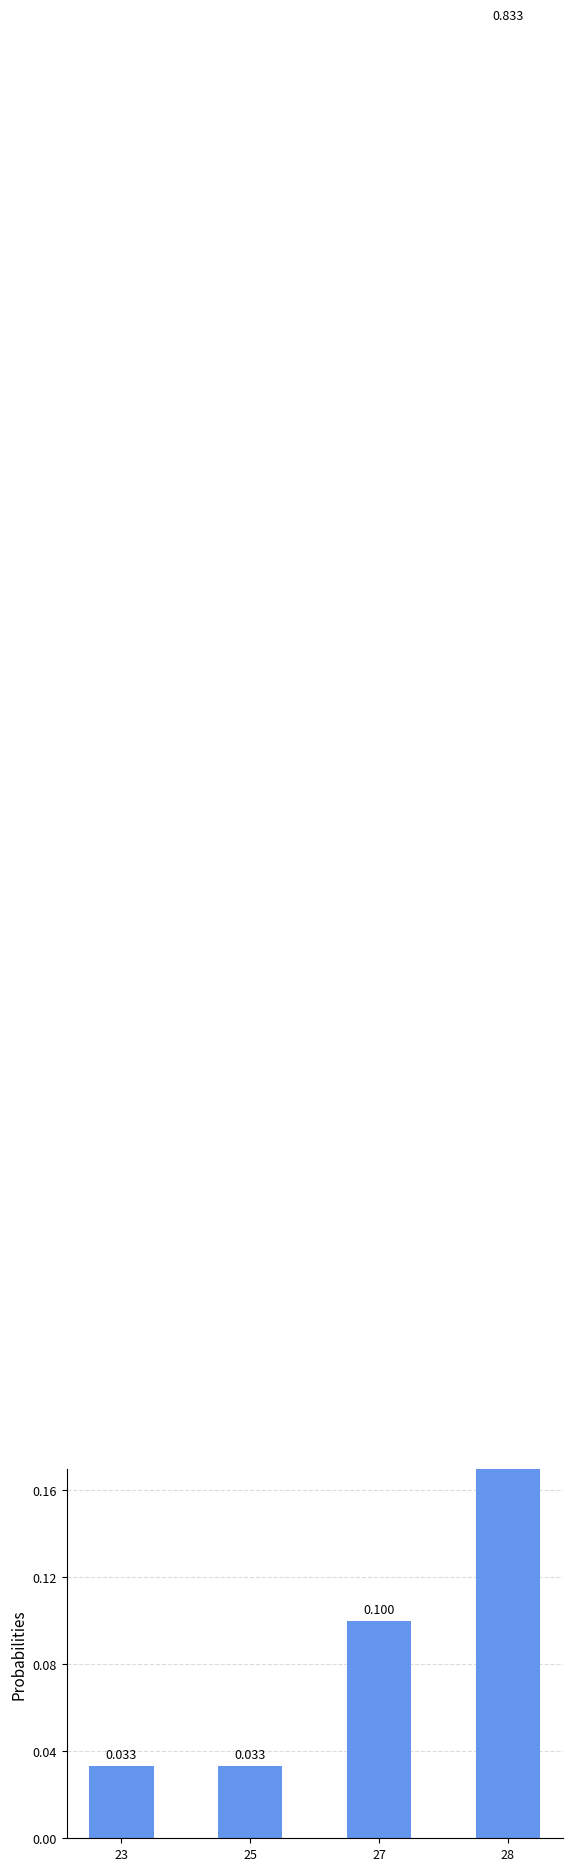

Reading left to right, what are all the values shown in this chart?

0.0	0.0	0.1	0.8